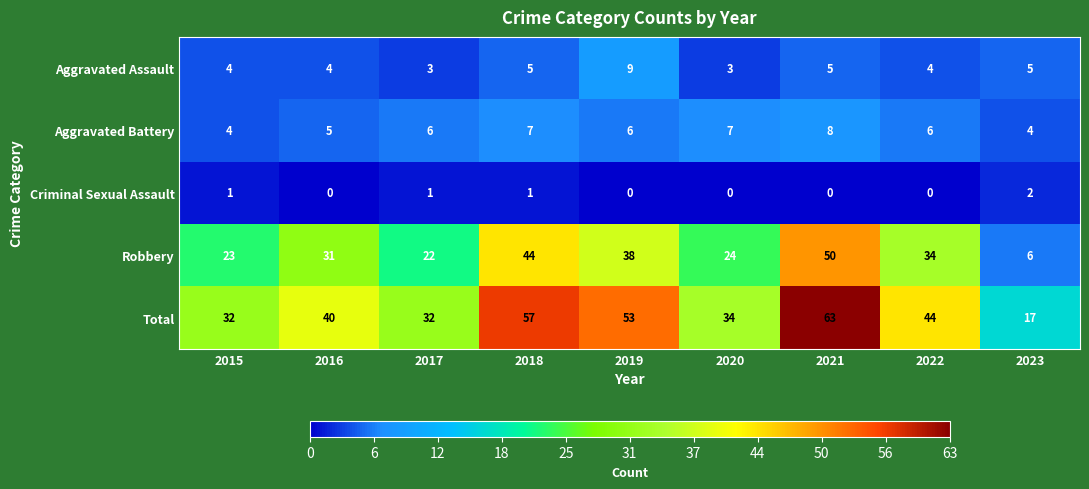

At which label does Criminal Sexual Assault reach its peak?

2023